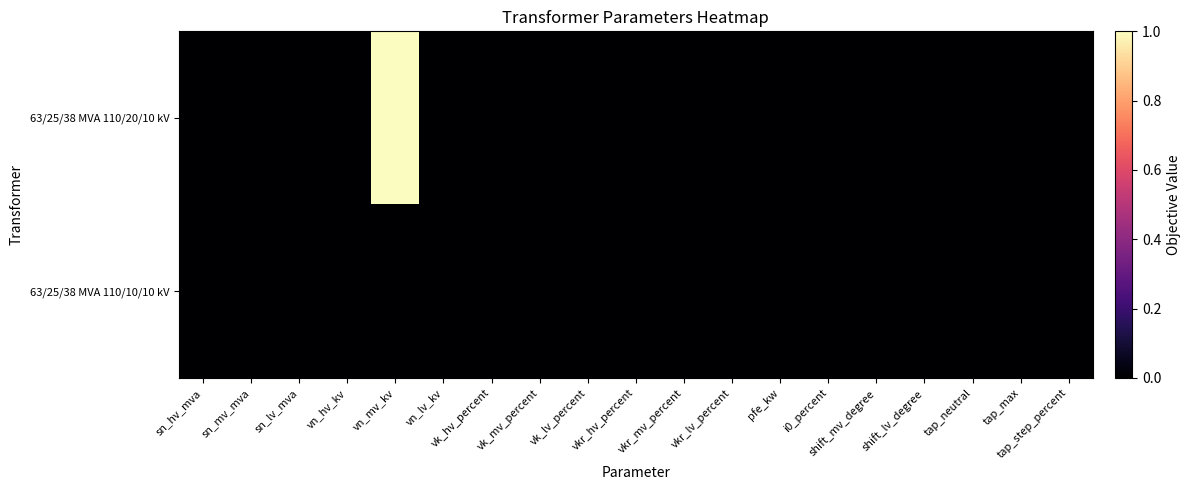

Between vk_lv_percent and vkr_lv_percent, which is larger?

vk_lv_percent